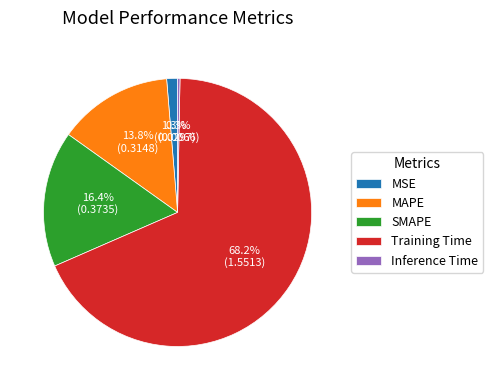

The Inference Time slice represents 0% of the pie. True or false?

True